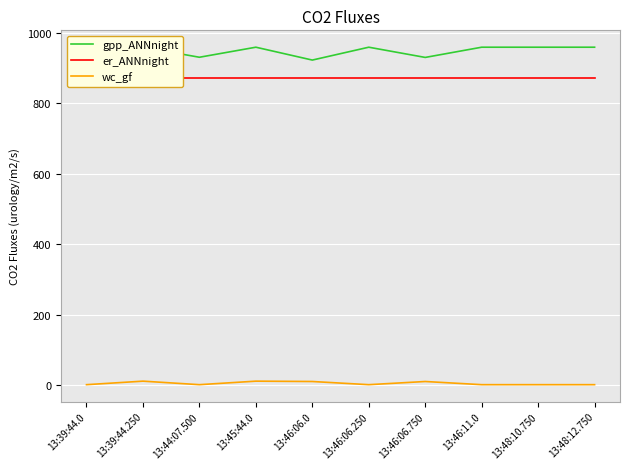

Which series has the widest spread of values?

gpp_ANNnight